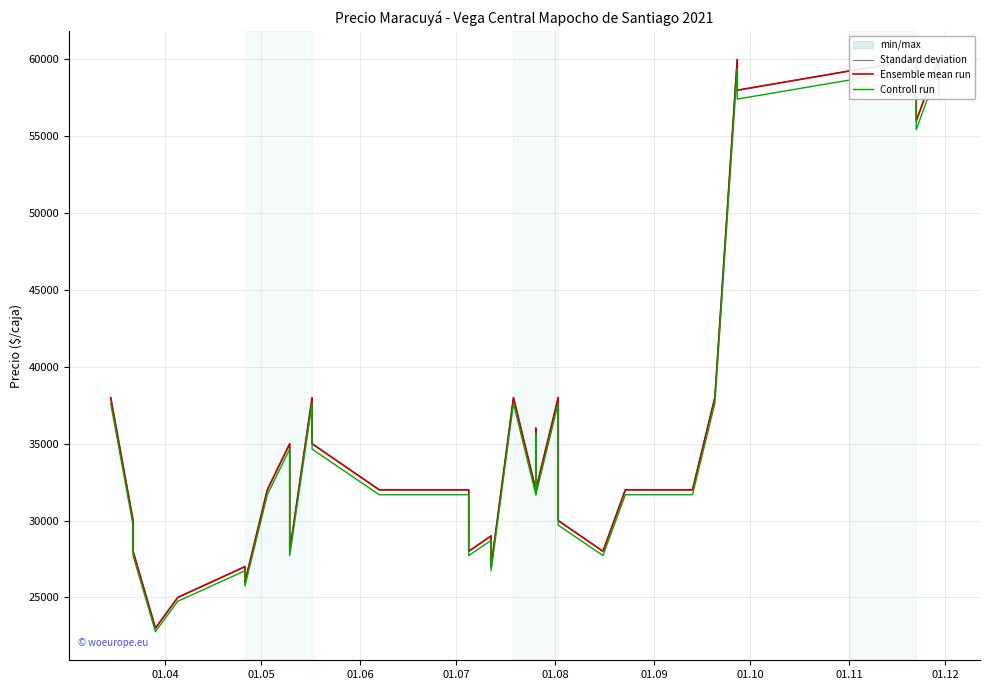

True or false: Standard deviation and Controll run cross at least once.

False